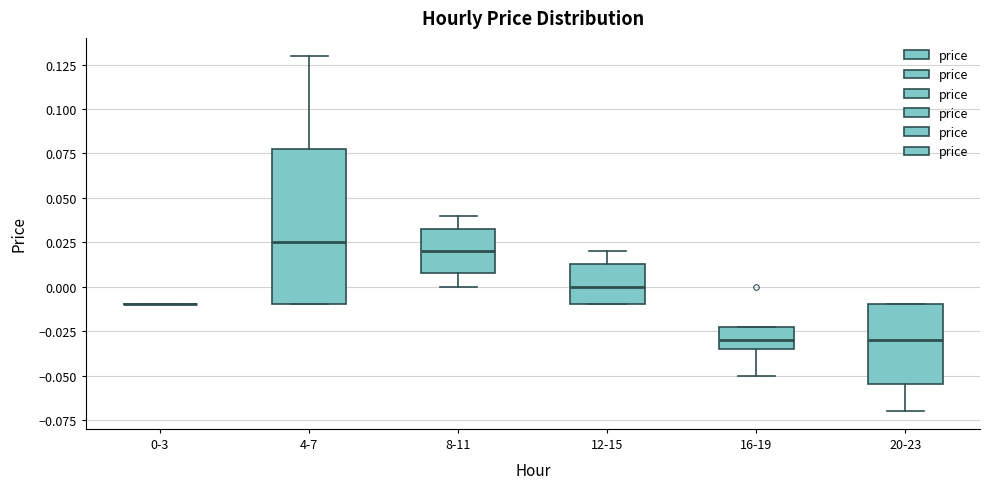

Where is the lower edge of the box for 20-23 on the y-axis? The values are not printed on the chart, so give them approximately, as read against the axis.

-0.055